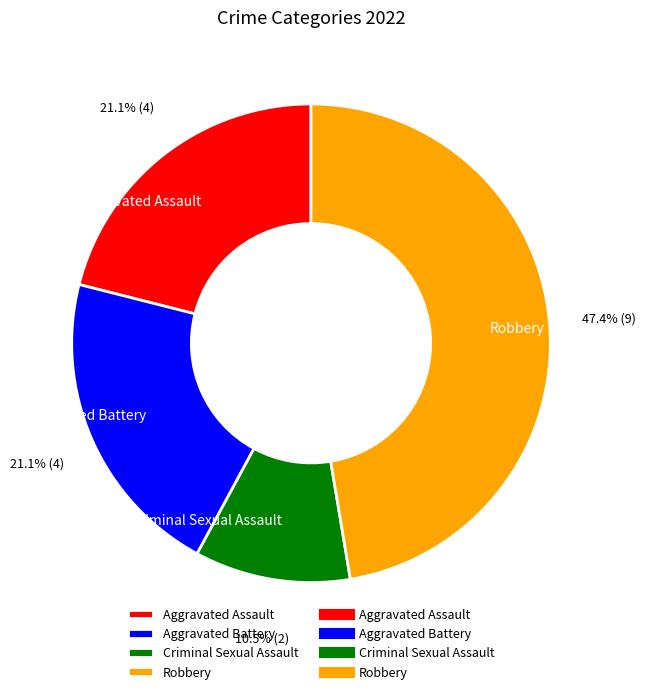

The Aggravated Battery slice represents 21% of the pie. True or false?

True